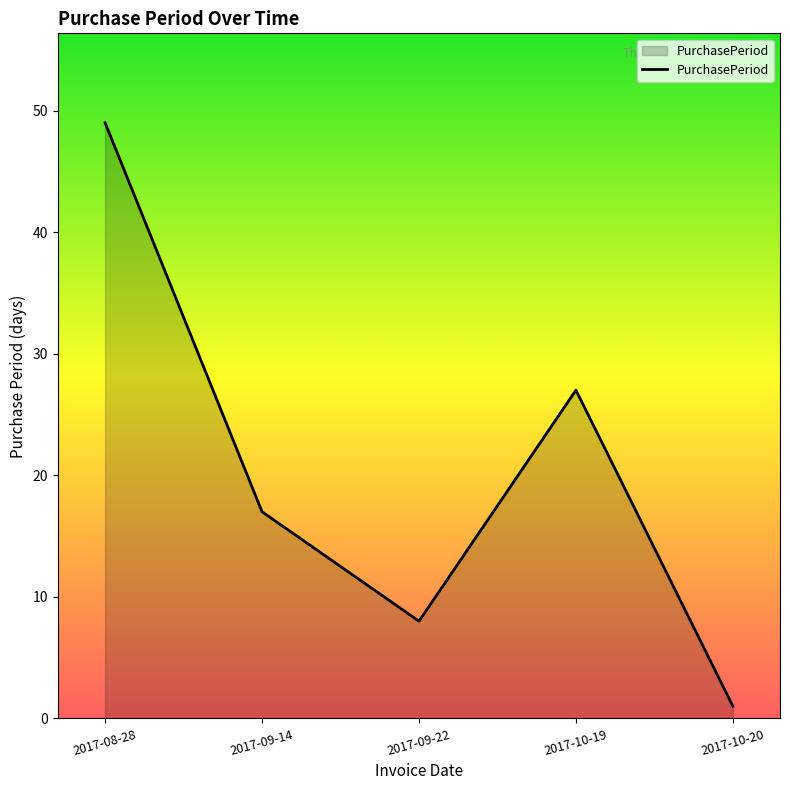

What is the change in value from 2017-09-22 to 2017-10-20?

-7